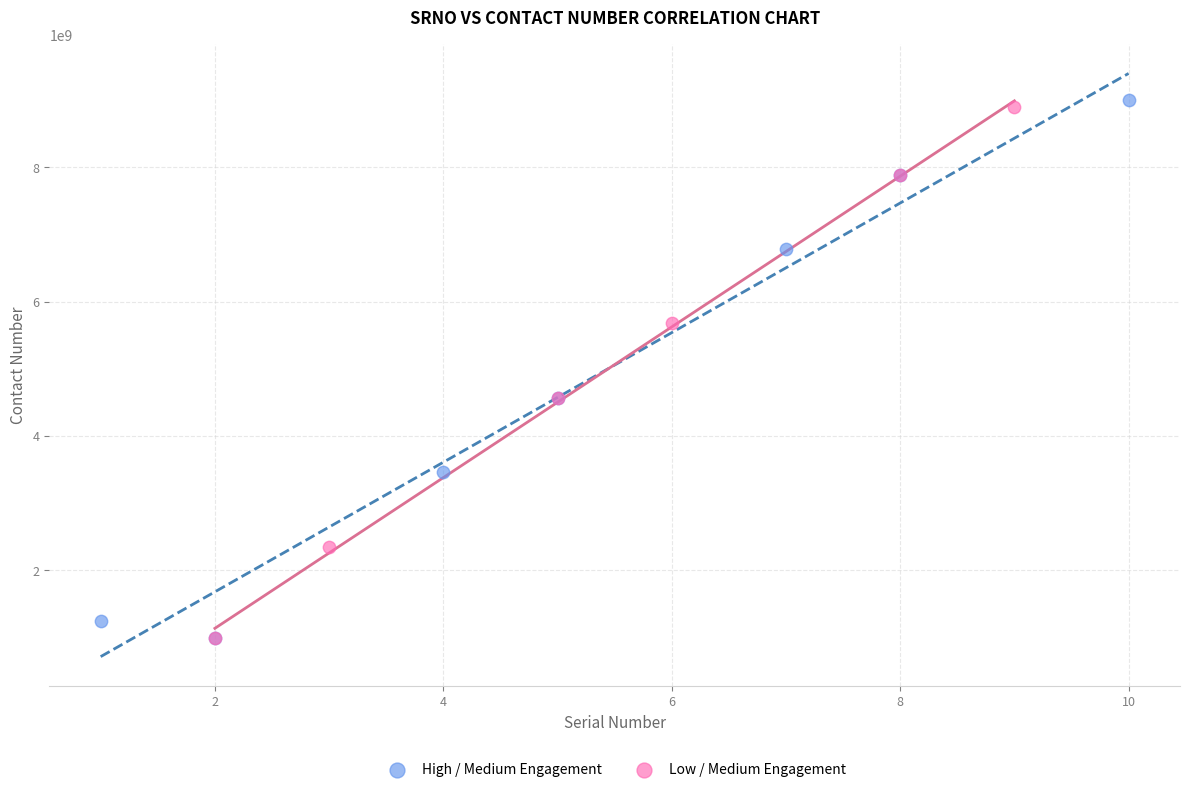

What are all the series names shown in the legend?

High / Medium Engagement, Low / Medium Engagement